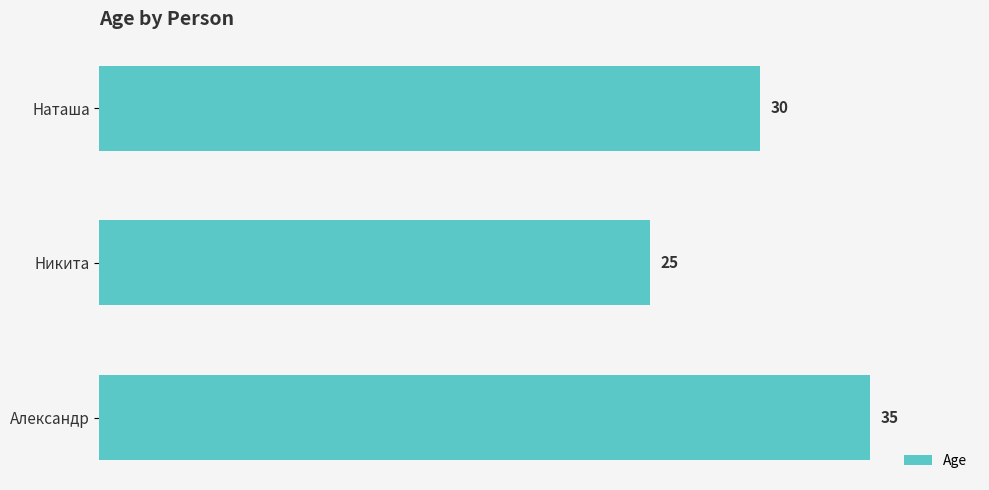

Rank the categories by value from highest to lowest.

Александр, Наташа, Никита